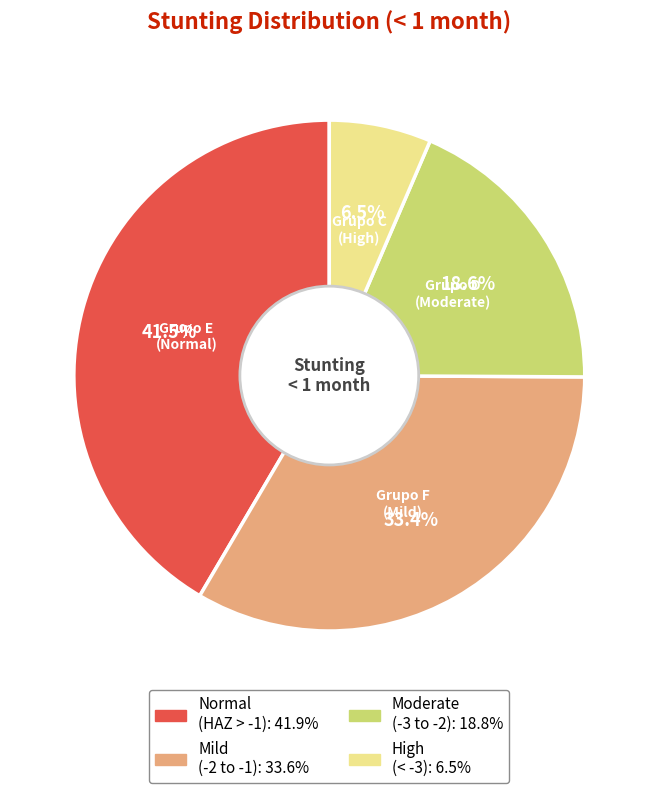

How many slices are in this pie chart?

4